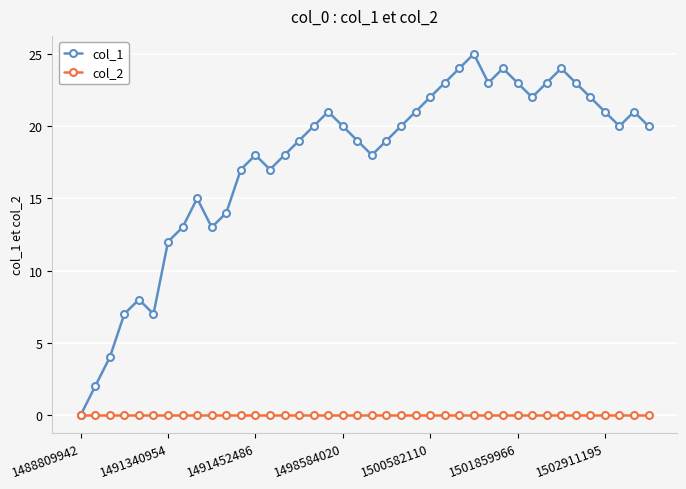

True or false: col_1 has more than 1 points higher than both neighbors.

True